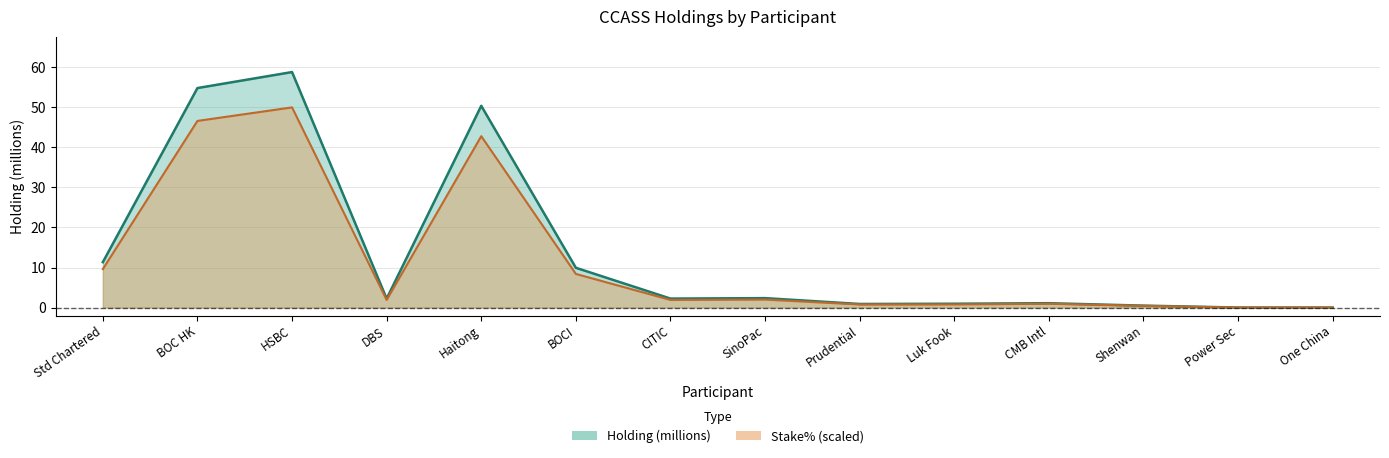

Rank the series at Luk Fook from highest to lowest value.

Holding (millions), Stake%